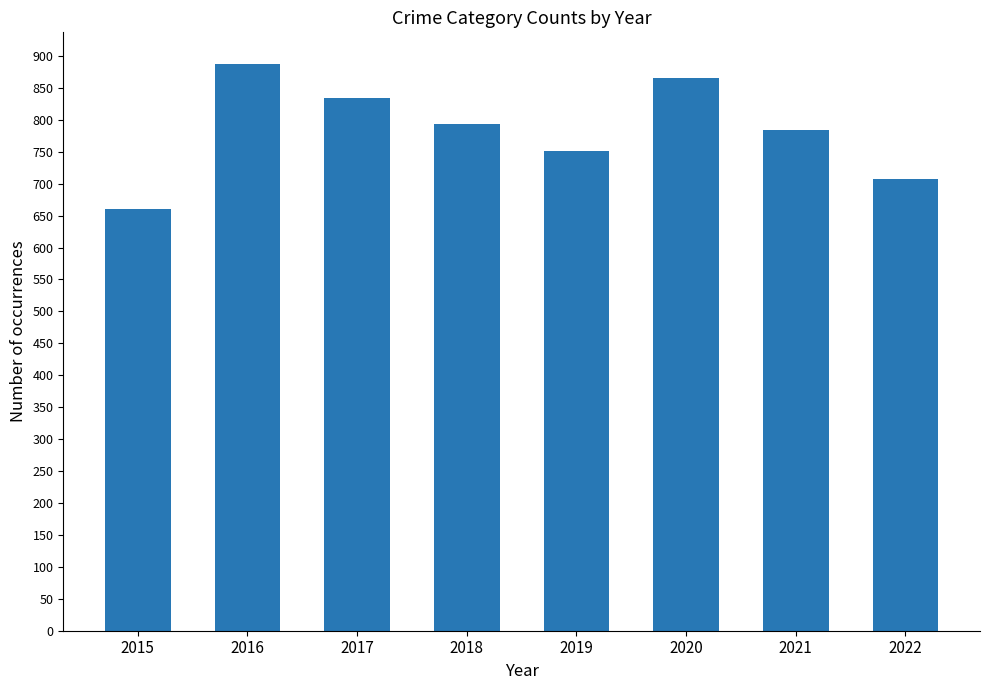

Does the chart contain any negative values?

No